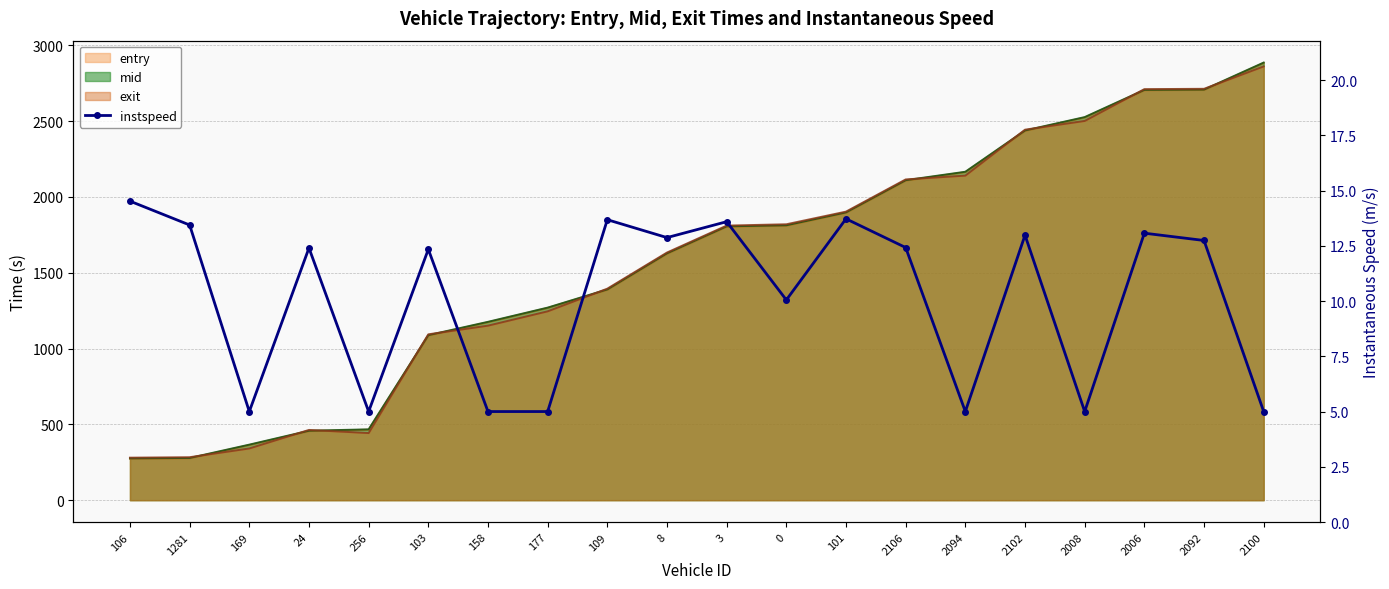

What is the average value?

10.1